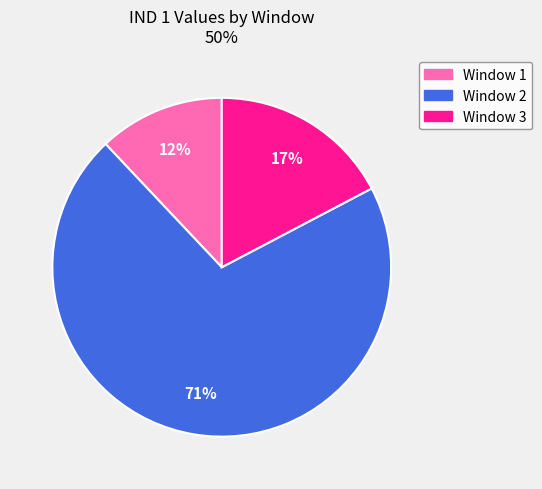

Rank the categories by value from highest to lowest.

Window 2, Window 3, Window 1